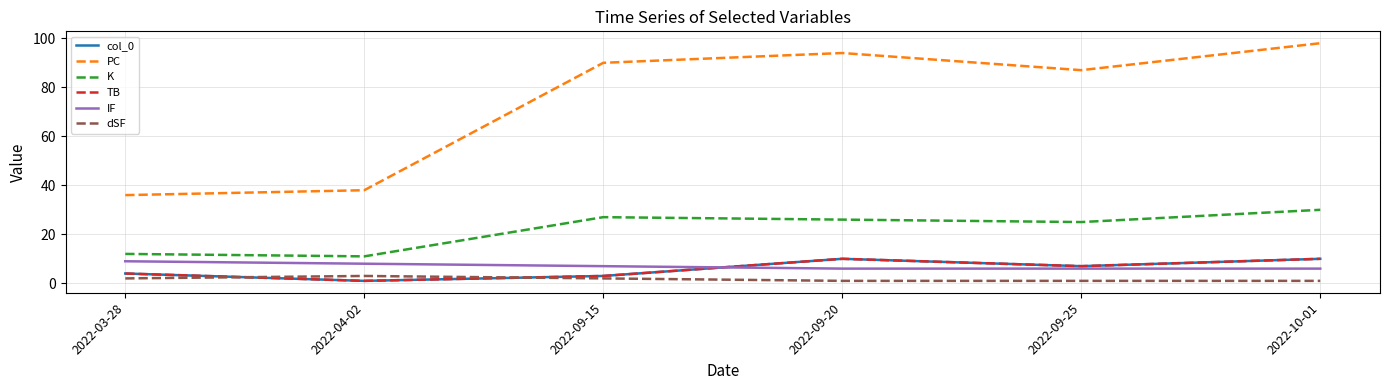

Where is the first local minimum for PC?

2022-09-25